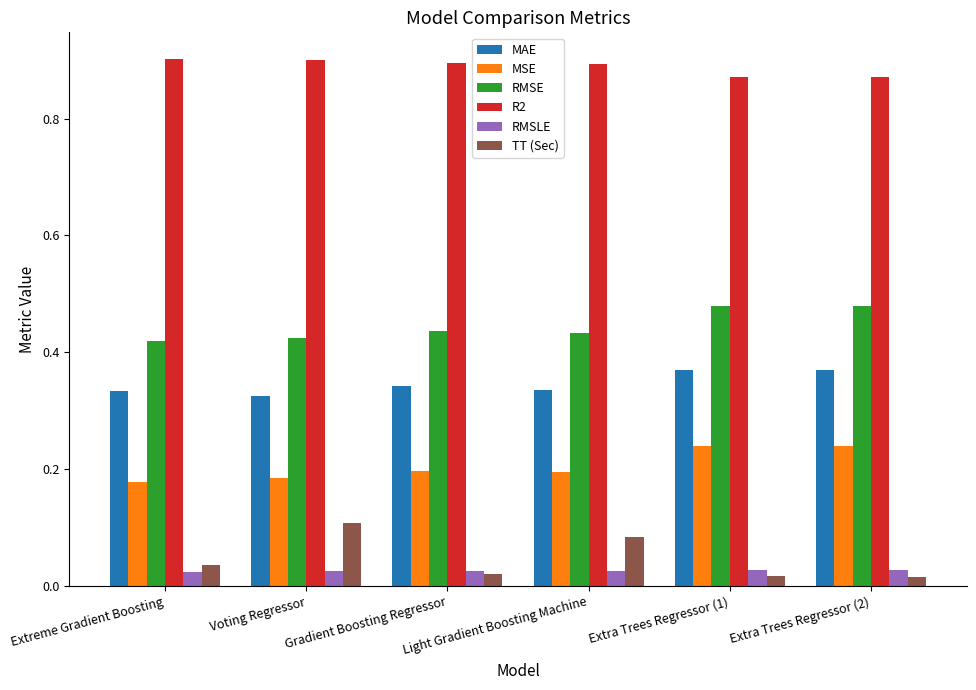

What is the total value across all series at Light Gradient Boosting Machine?

2.0